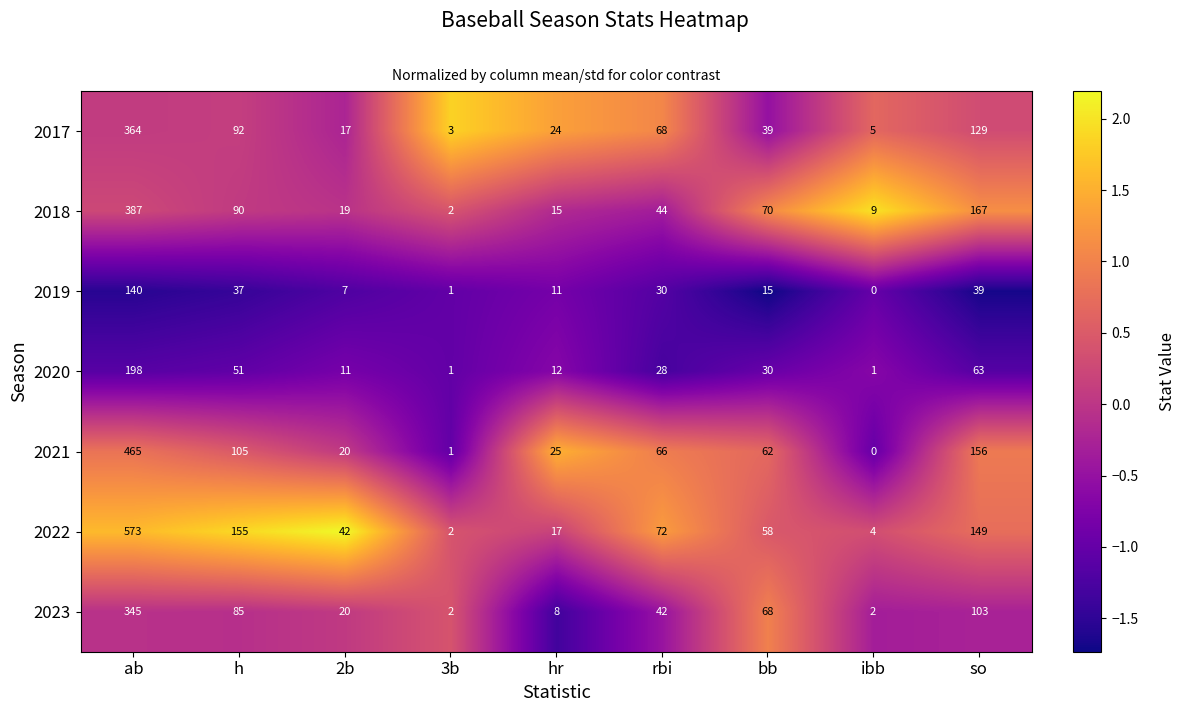

Which series changed the most between ab and ibb?

2022